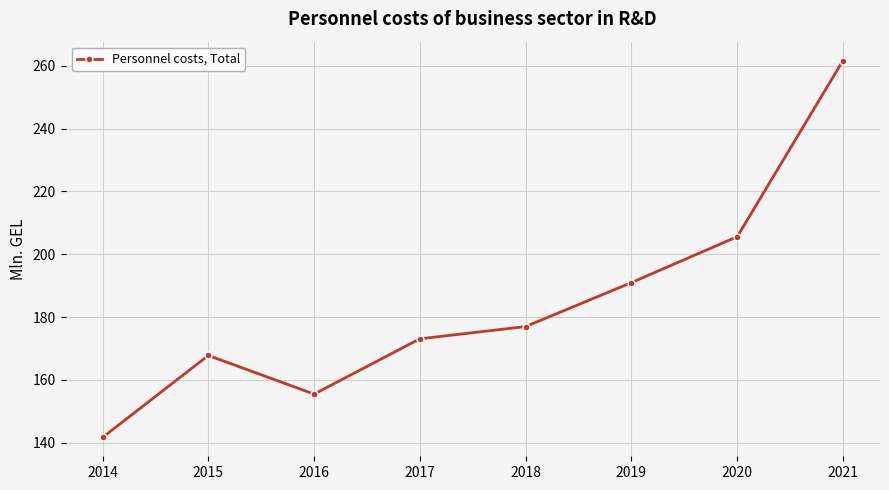

Is it true that the value at 2020 is 287.5?

False